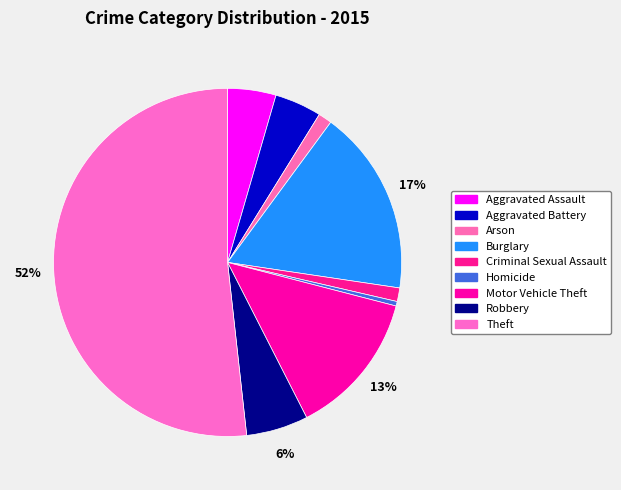

True or false: Aggravated Battery accounts for 19% of the total.

False